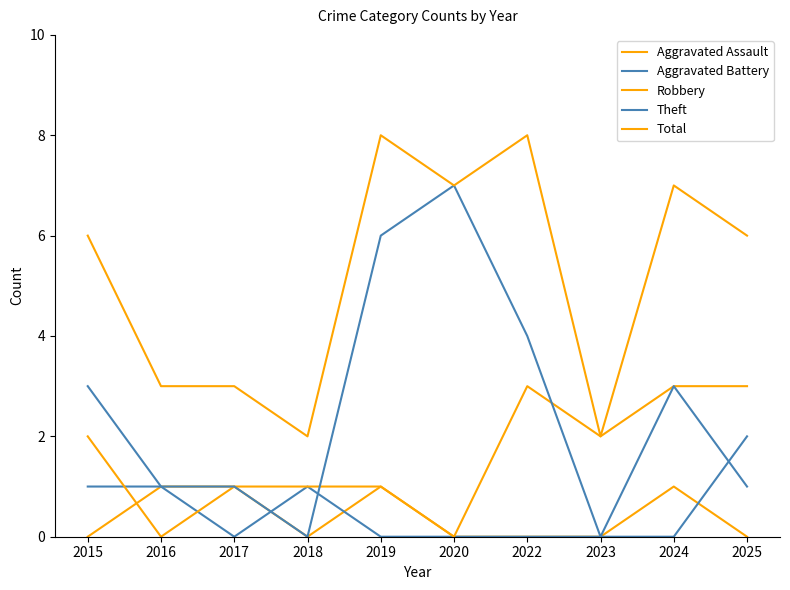

True or false: Robbery has more than 2 interior local peaks.

False